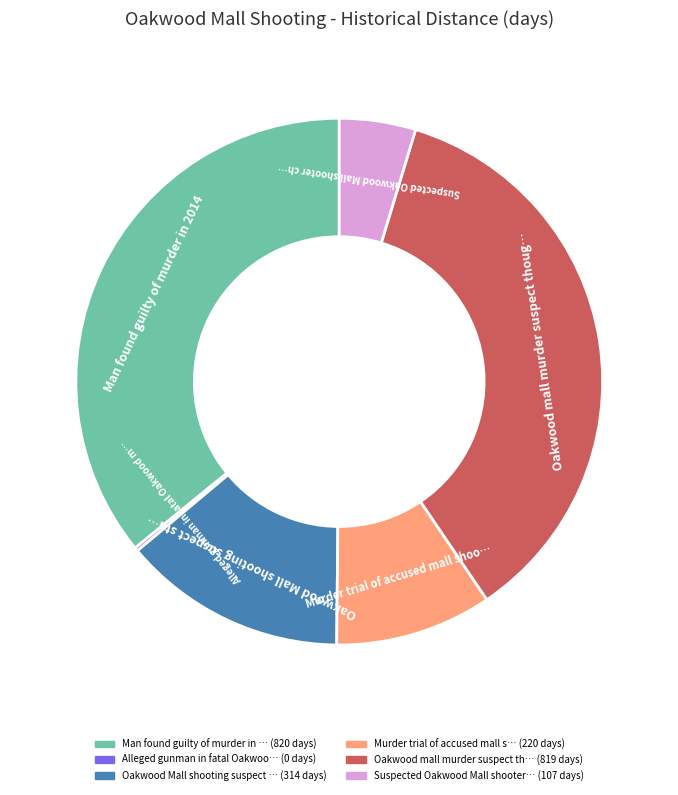

Does any single category account for the majority?

No